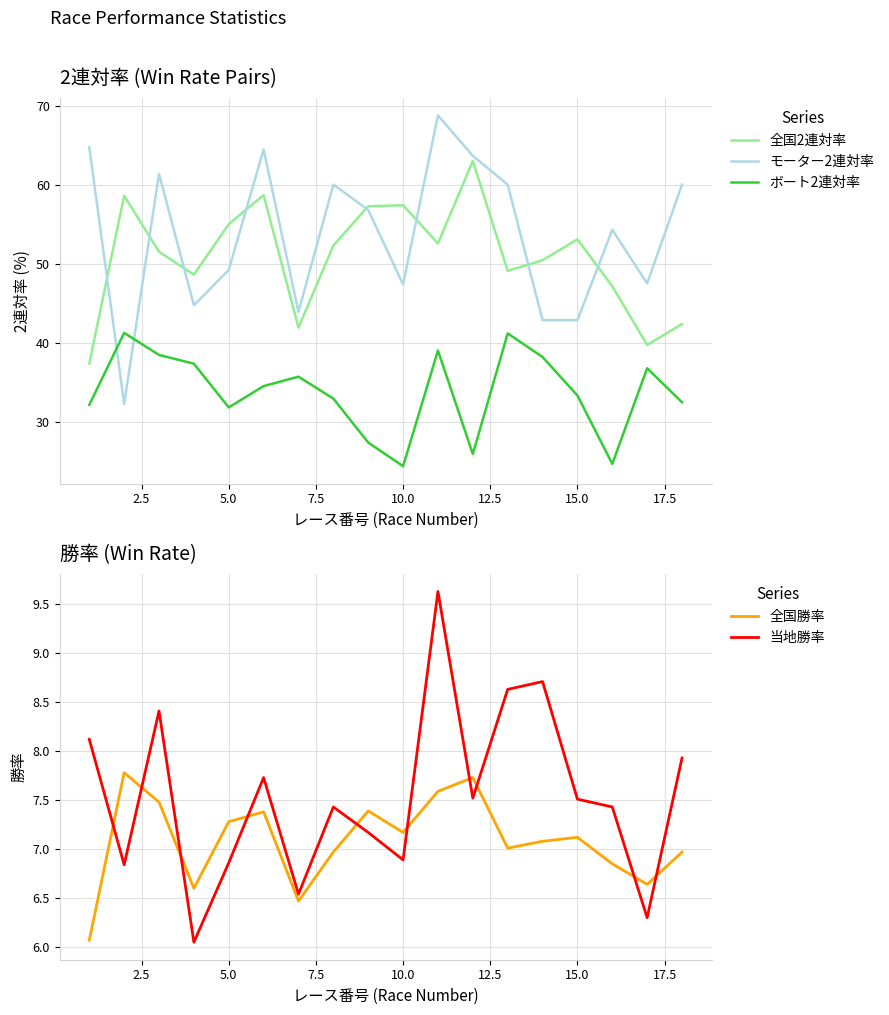

What is the highest value of the ボート2連対率 series?

41.2